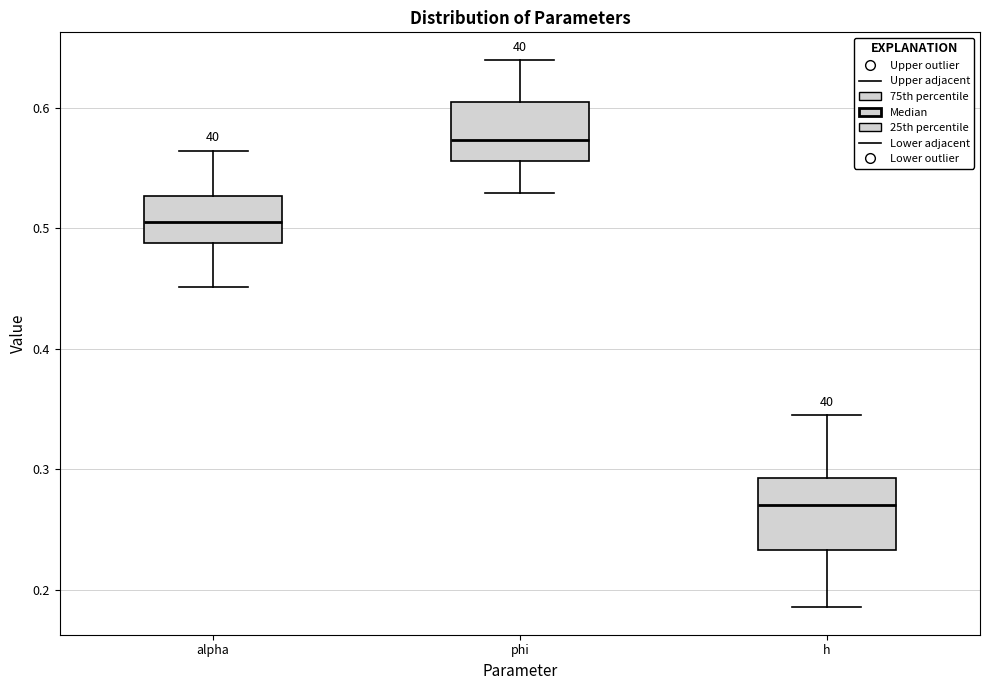

Reading left to right, read every box against the y-axis: the position of its median line, the range the box covers, and the ends of its whiskers. The values are not printed on the chart, so give them approximately, as read against the axis.

alpha: median 0.51, box 0.49 to 0.53, whiskers 0.45 to 0.56
phi: median 0.57, box 0.56 to 0.60, whiskers 0.53 to 0.64
h: median 0.27, box 0.23 to 0.29, whiskers 0.19 to 0.34